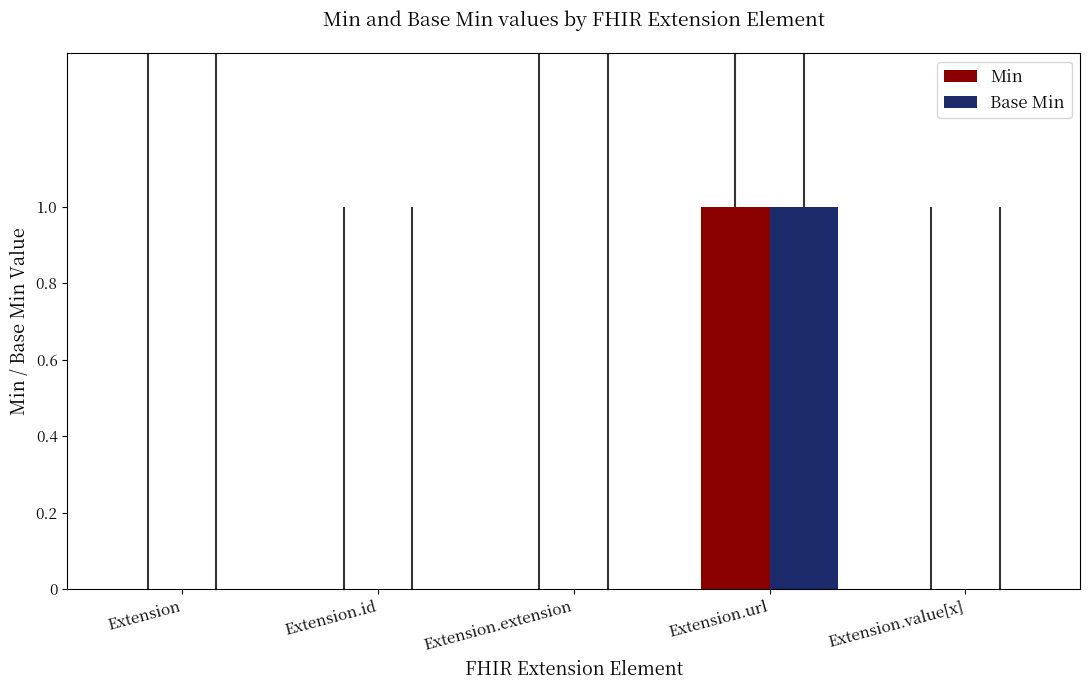

How many series are shown in this chart?

2